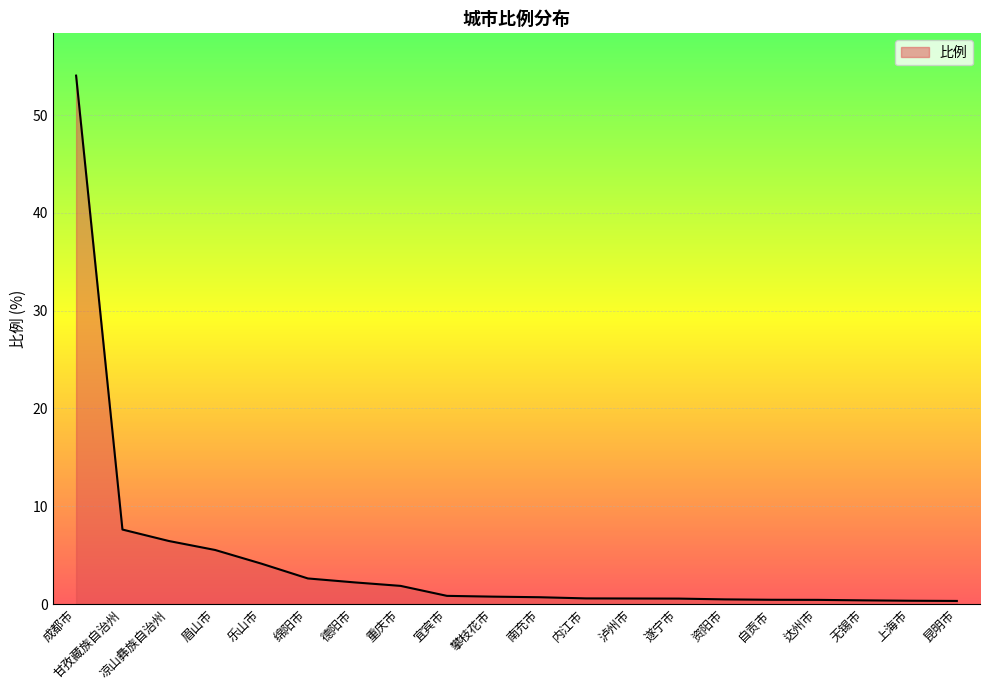

True or false: the data shows 2.2 at 德阳市.

True